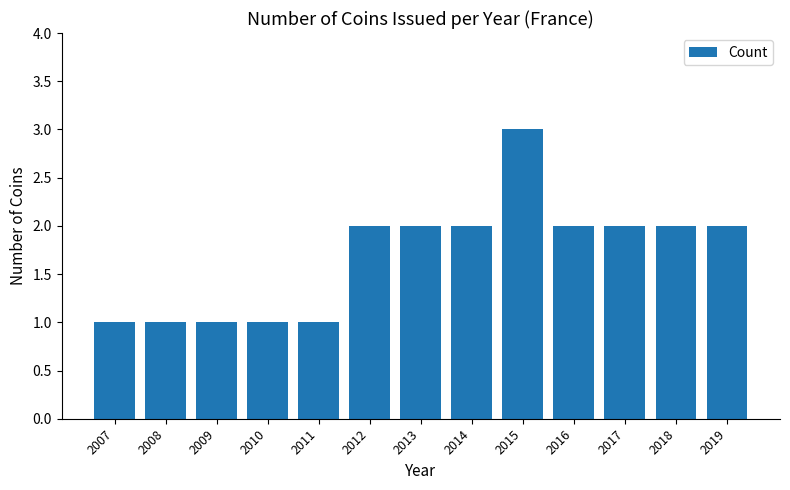

What is the sum of all values?

22